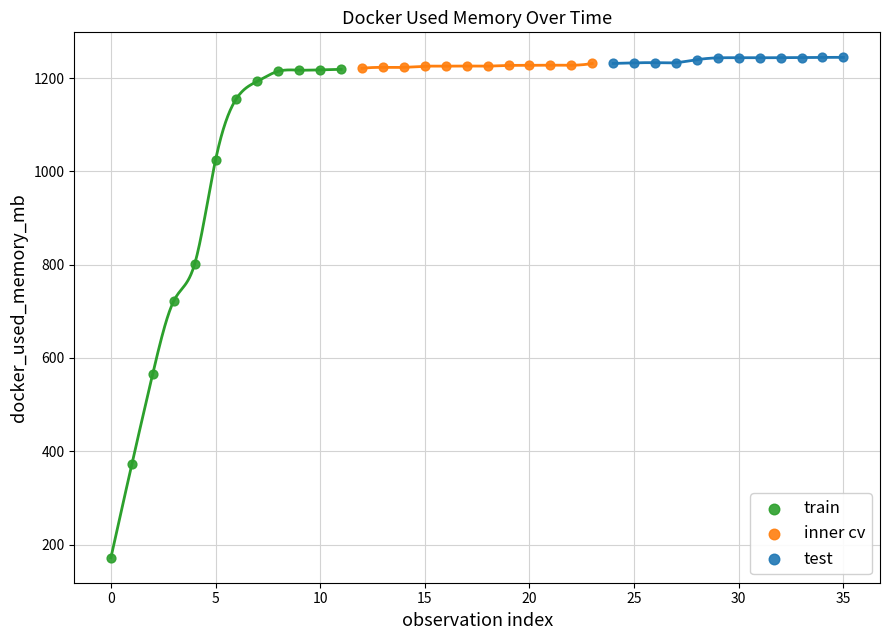

Which series has the widest spread of Y values?

train